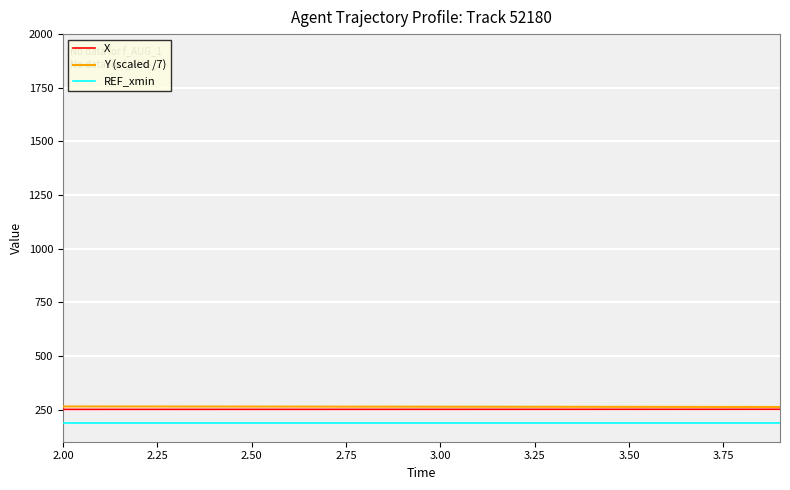

Does the chart have visible grid lines?

Yes